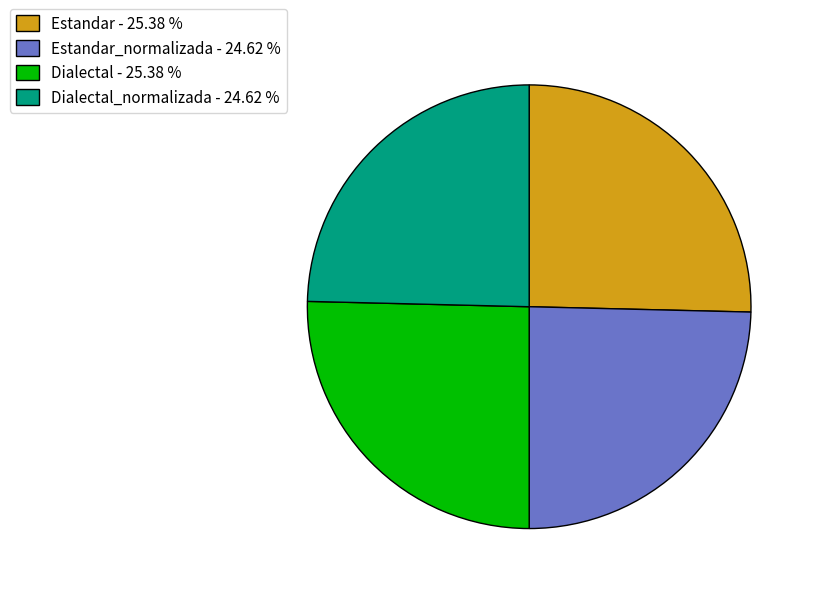

Is there a majority slice in this chart?

No